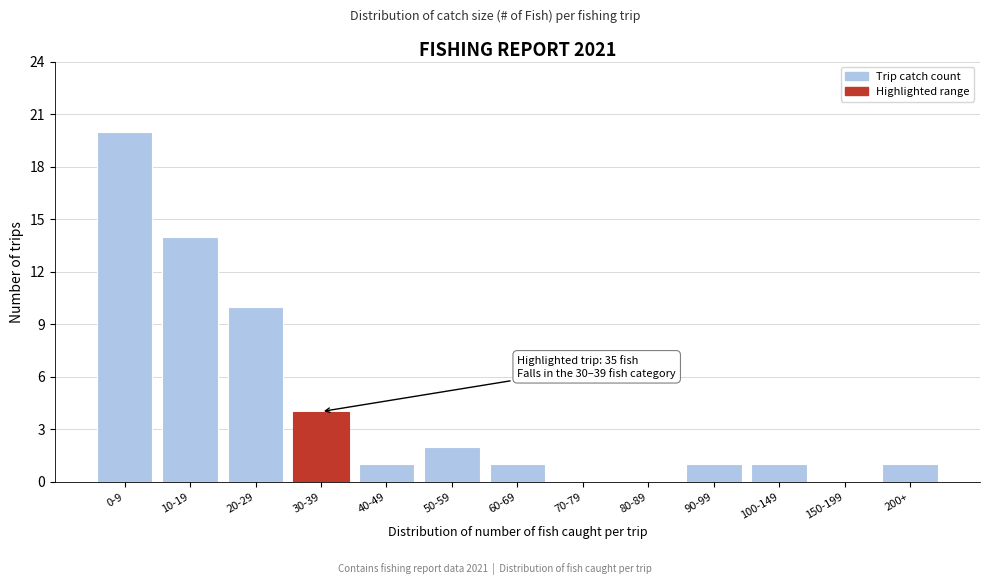

Reading right to left, list all the values displayed in this chart.

200+=1	150-199=0	100-149=1	90-99=1	80-89=0	70-79=0	60-69=1	50-59=2	40-49=1	30-39=4	20-29=10	10-19=14	0-9=20